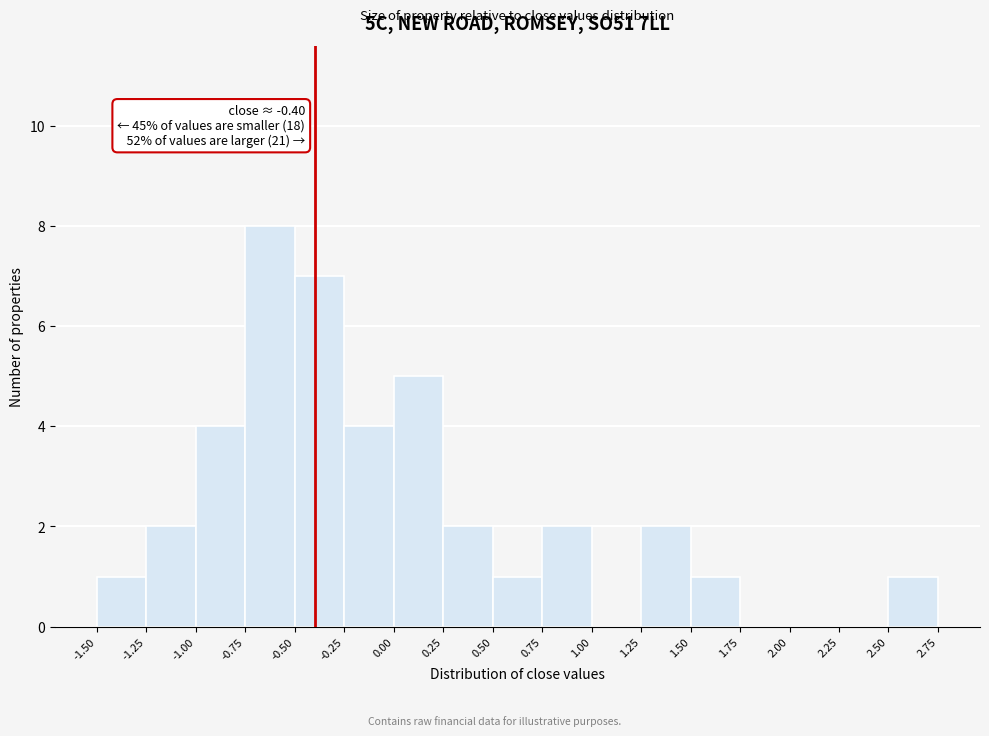

Over which range of the x-axis is the bar tallest?

-0.75 to -0.50